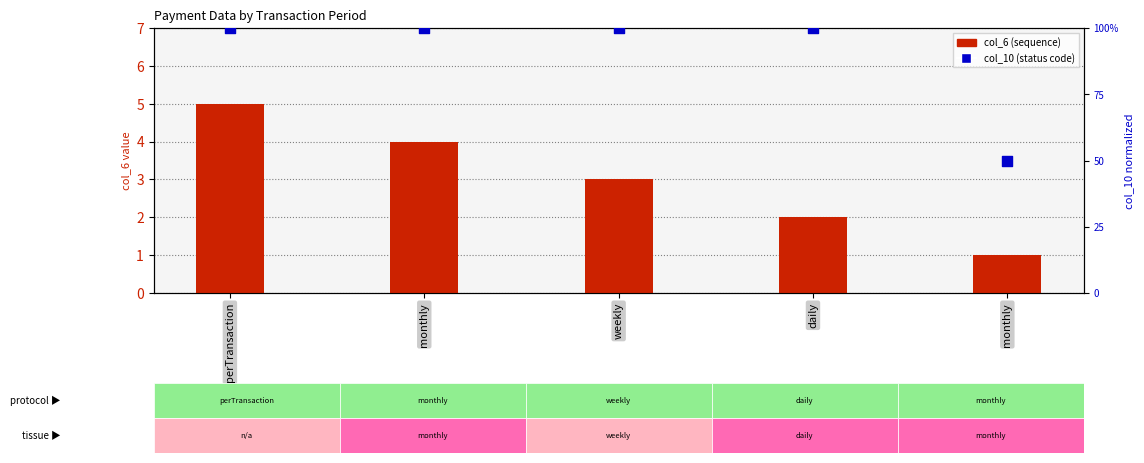

Which series reaches the minimum Y coordinate?

col_6 (sequence)